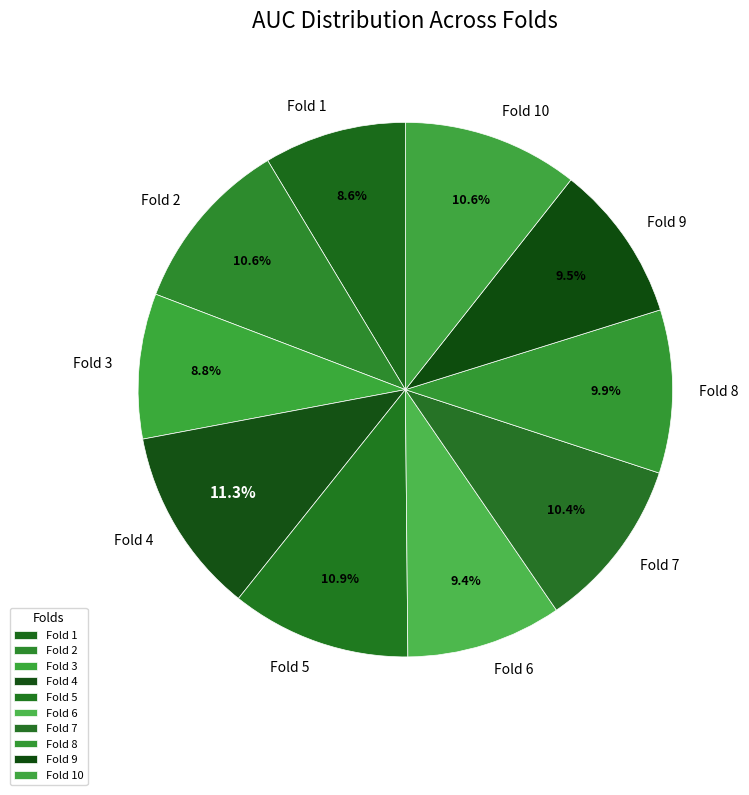

To the nearest percent, what is the difference between the Fold 1 and Fold 7 slice percentages?

2%